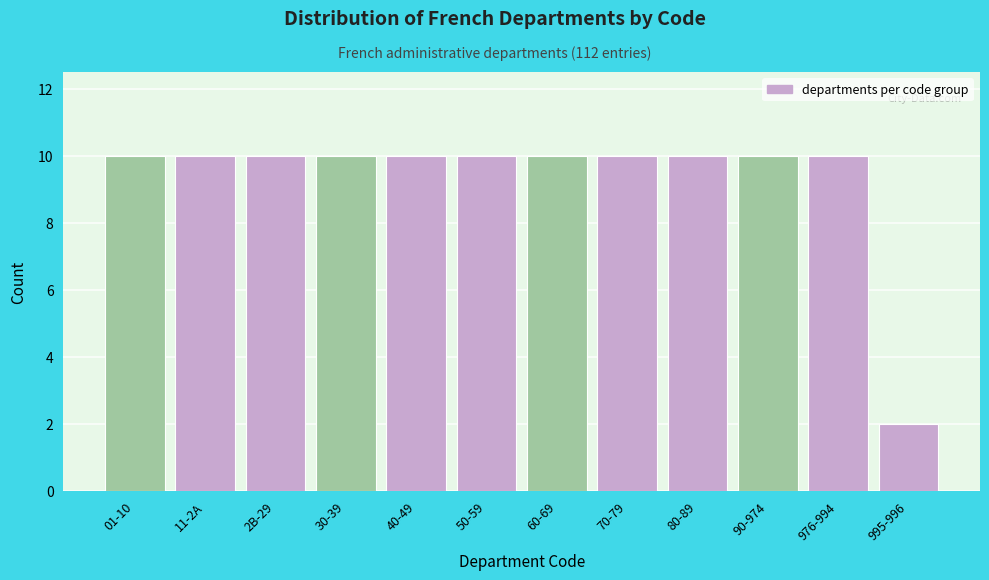

Reading left to right, transcribe all the data shown in this chart.

10	10	10	10	10	10	10	10	10	10	10	2